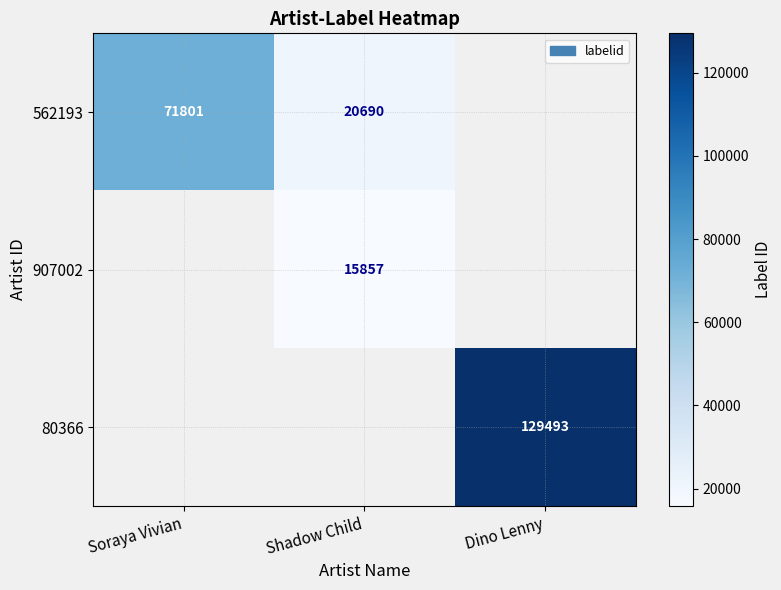

True or false: 562193 has a value of 14277 at Shadow Child.

False